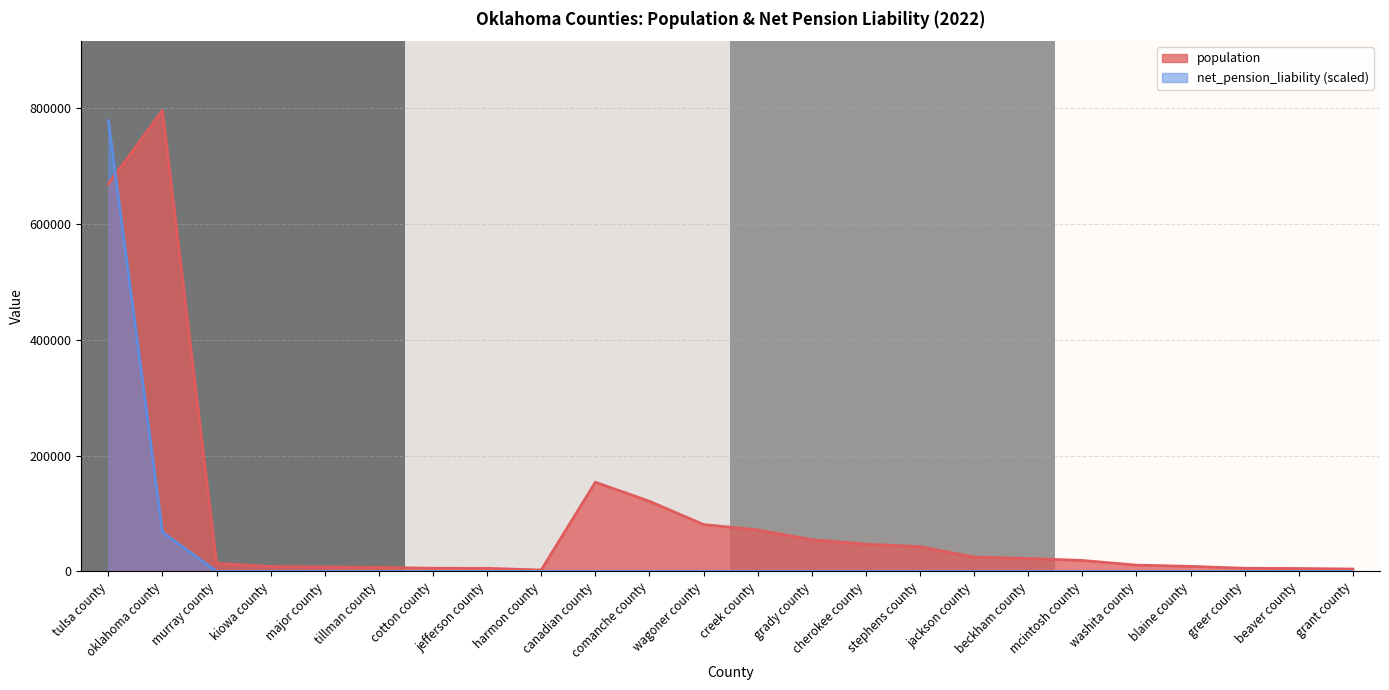

Which series has the largest range (max minus min)?

population